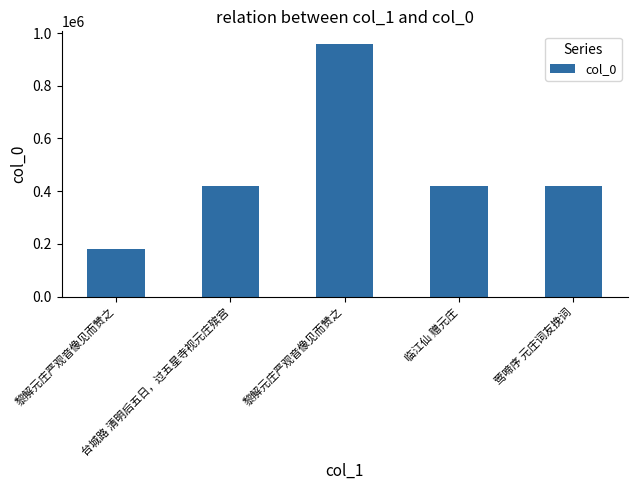

List the labels in order of value, largest first.

黎解元庄严观音像见而赞之, 莺啼序 元庄词友挽词, 台城路 清明后五日，过五星寺视元庄殡宫, 临江仙 赠元庄, 黎解元庄严观音像见而赞之